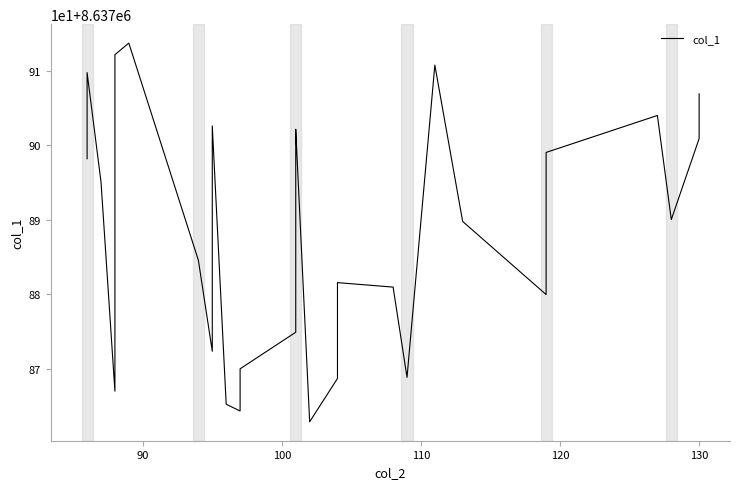

What is the difference between the maximum and minimum values?

50.8